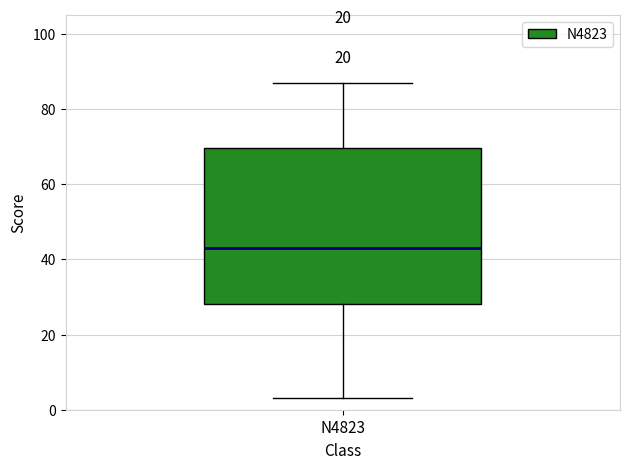

Read this box plot against the y-axis: the position of the median line, the range covered by the box, and the ends of both whiskers. The values are not printed on the chart, so give them approximately, as read against the axis.

median 44, box 28 to 70, whiskers 4 to 88